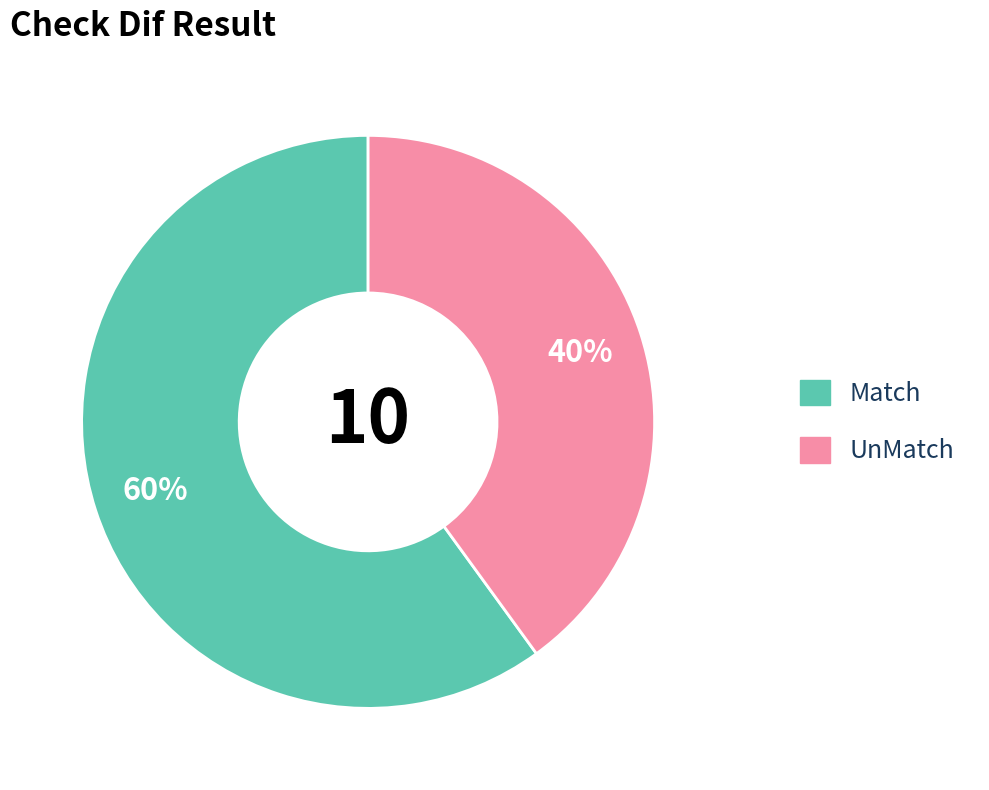

What is the majority slice?

Match